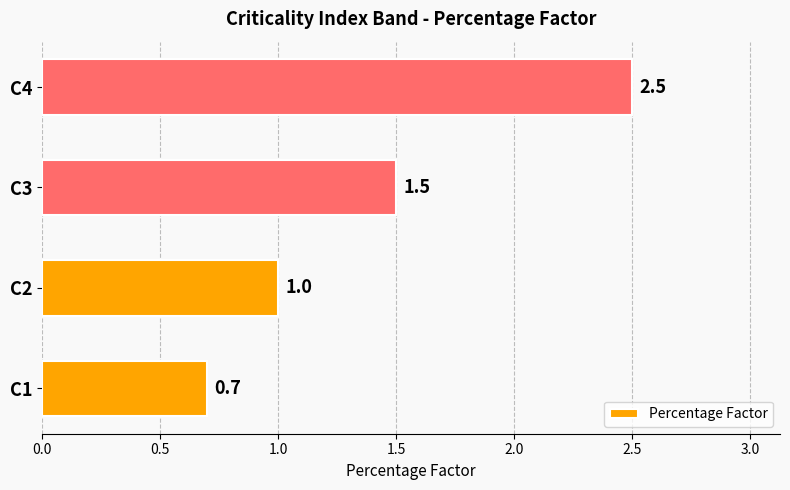

What is the difference between the values at C1 and C4?

1.8